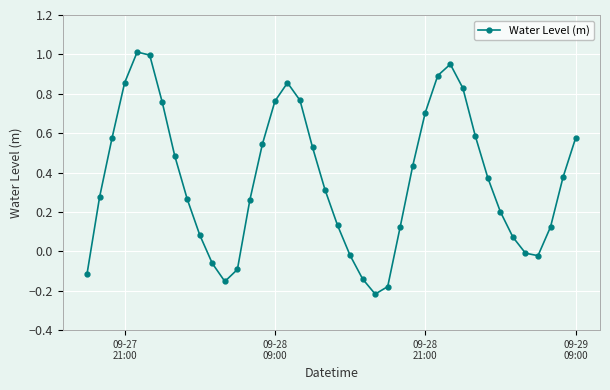

What is the difference between the maximum and minimum values?

1.2